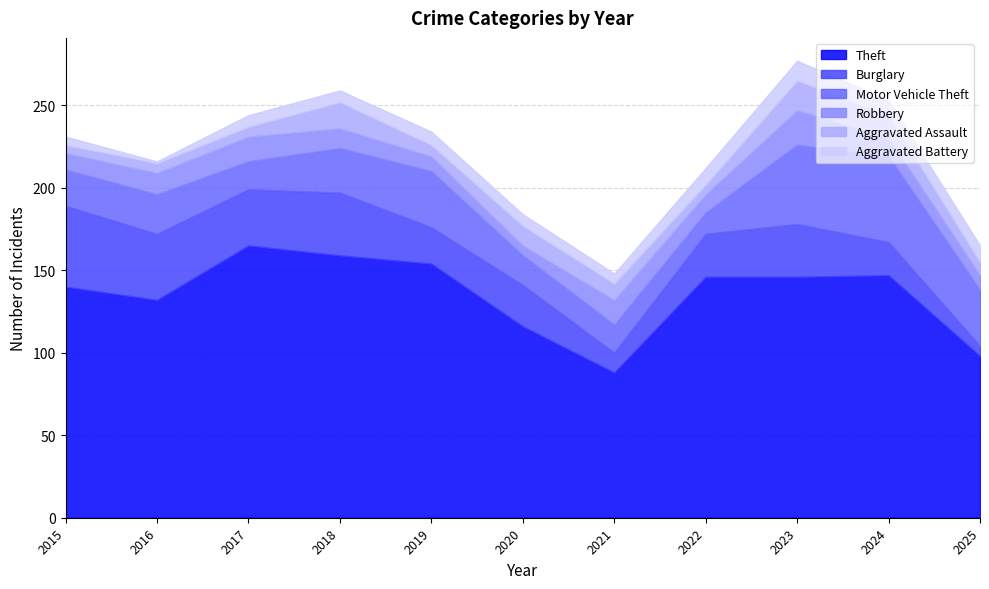

In Motor Vehicle Theft, how many points are higher than both neighbors (excluding endpoints)?

3